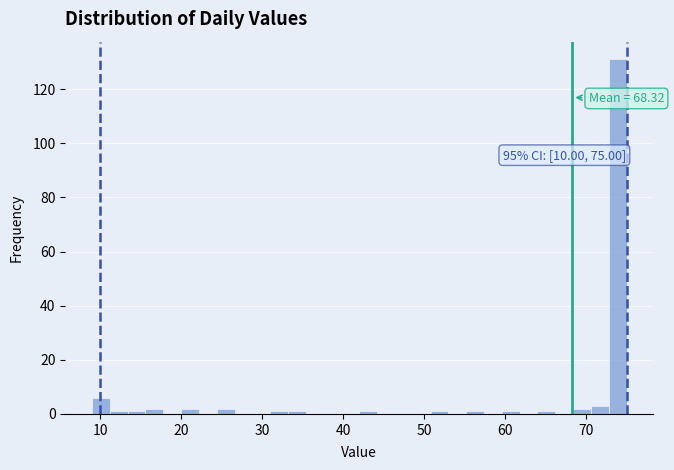

Around what value on the x-axis is the tallest bar? Give the approximate position of its centre, as read against the axis.

74